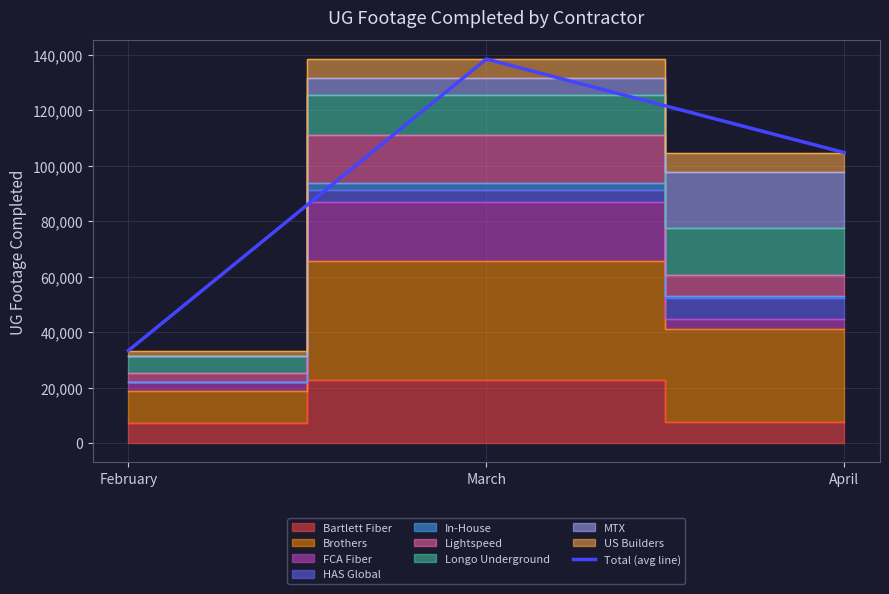

List the labels in order of value, smallest first.

February, April, March